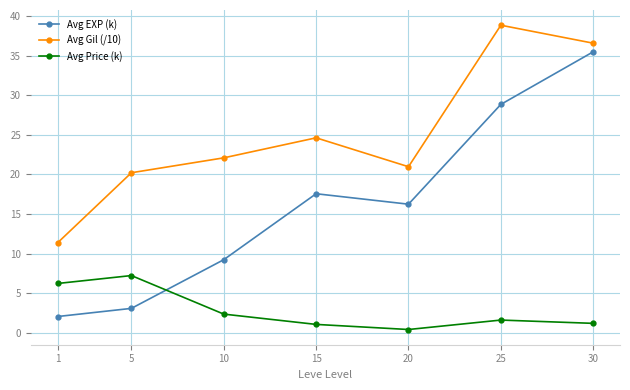

The value of Avg Gil (/10) at 10 is 22.1. True or false?

True